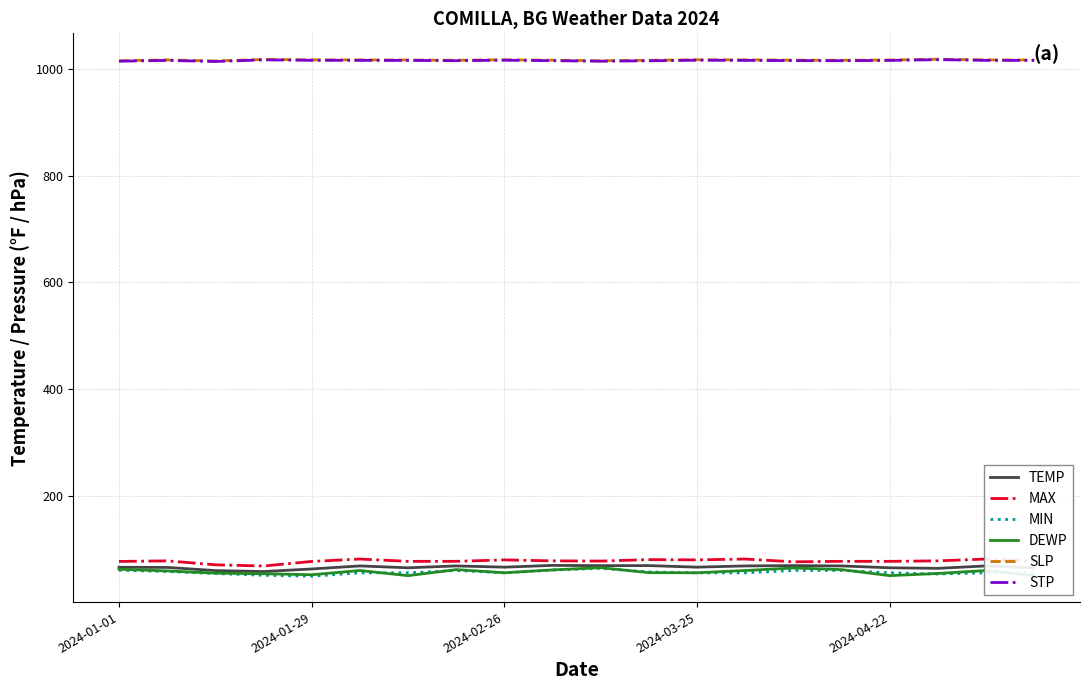

How many values in the DEWP series exceed 59?

10